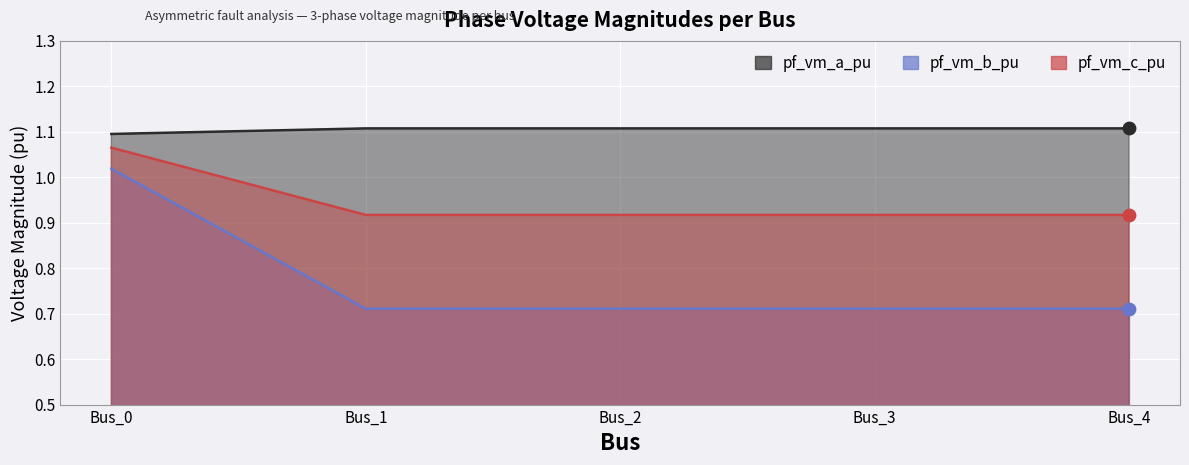

What is the total value across all series at Bus_0?

3.2